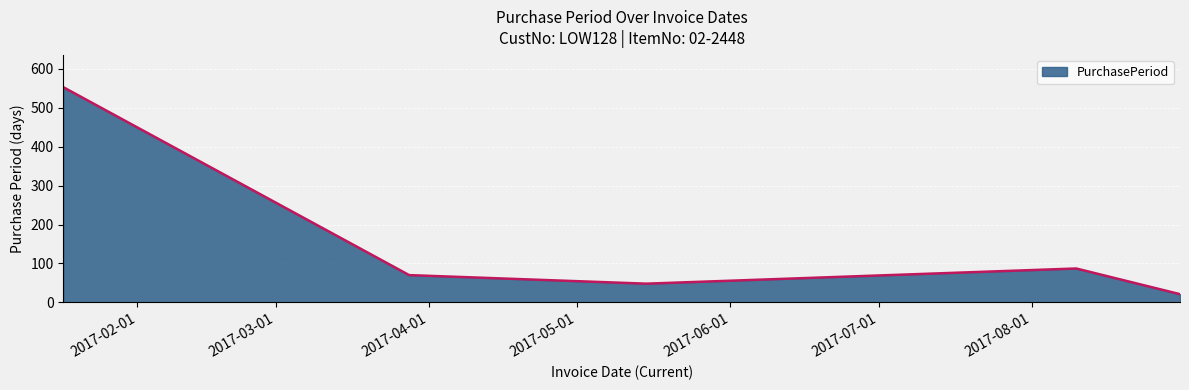

What is the greatest value displayed?

553